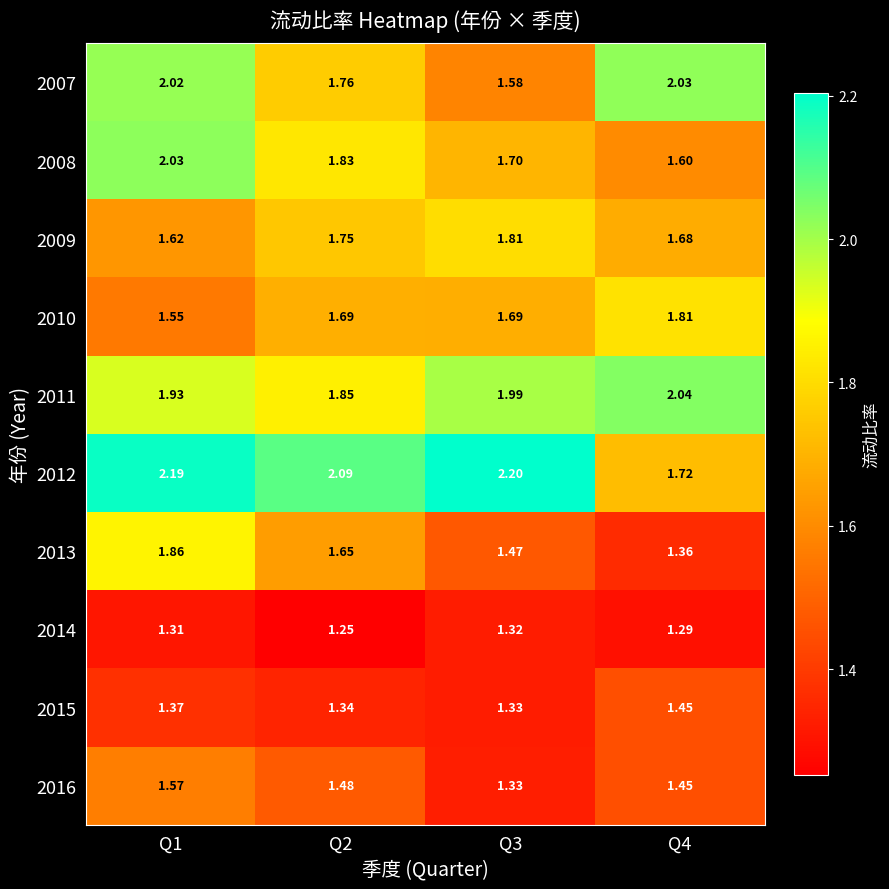

Is the value of 2015 at Q1 greater than the value of 2011 at Q2?

No